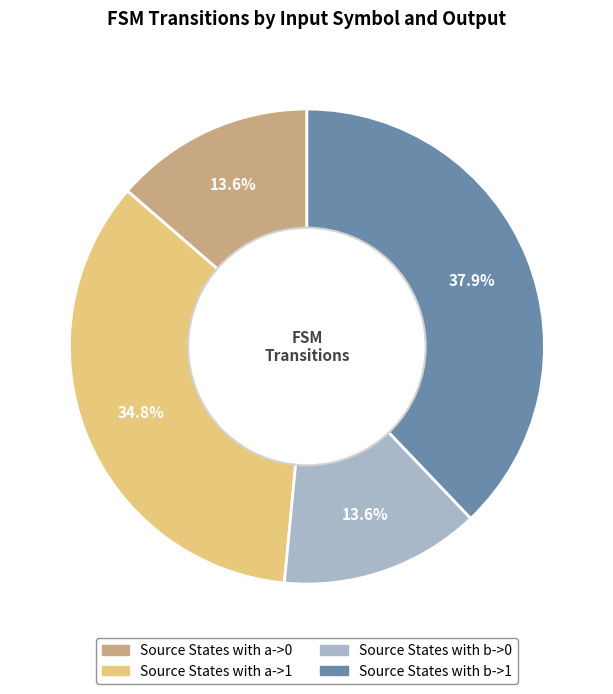

Is there any slice that represents more than half of the pie?

No